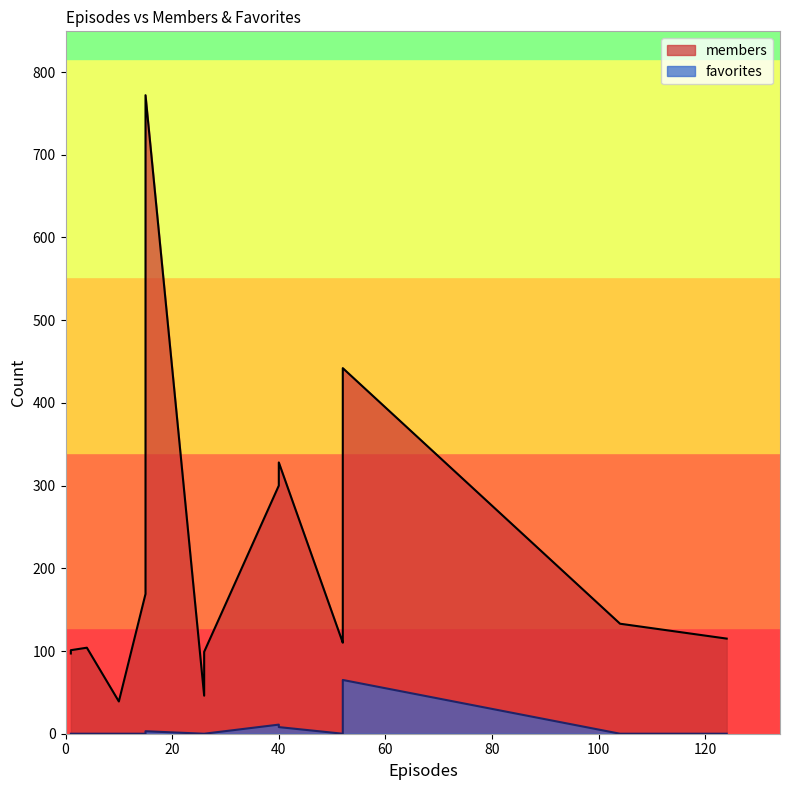

True or false: members and favorites intersect in this chart.

False